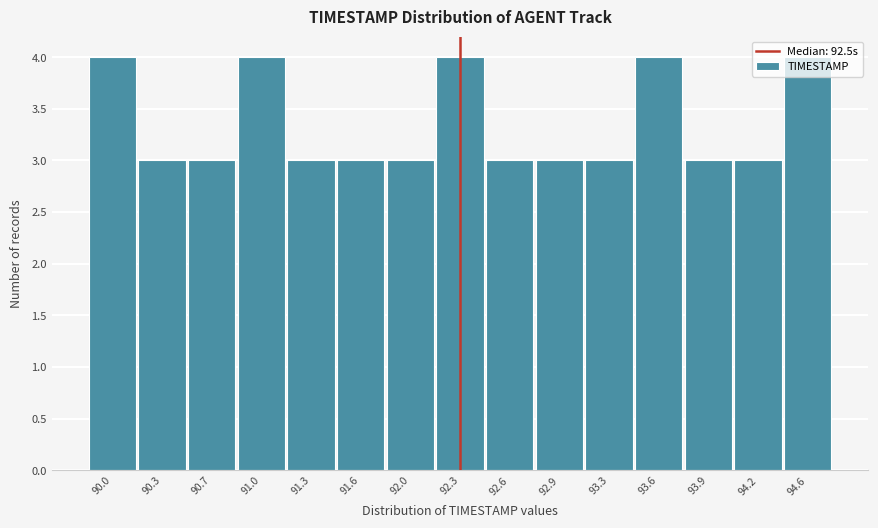

What position from the left is 93.3?

11